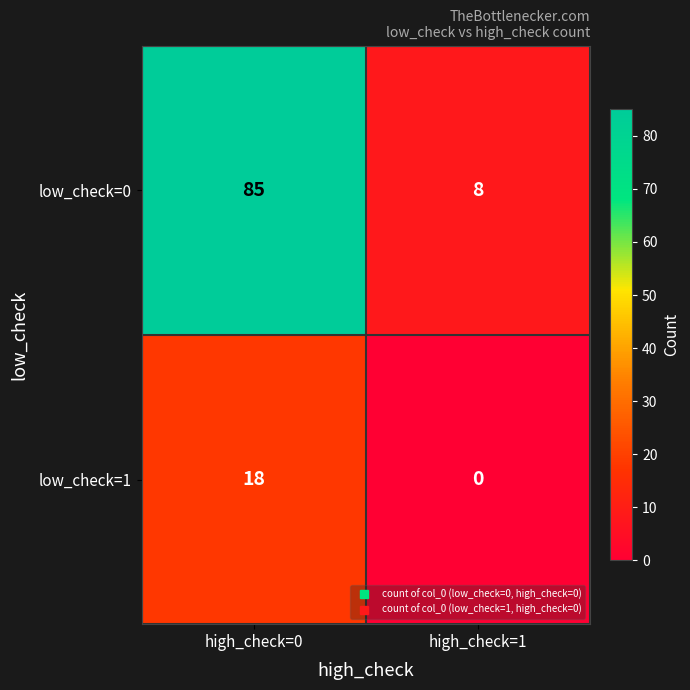

Which category has the lowest value across all series?

high_check=1